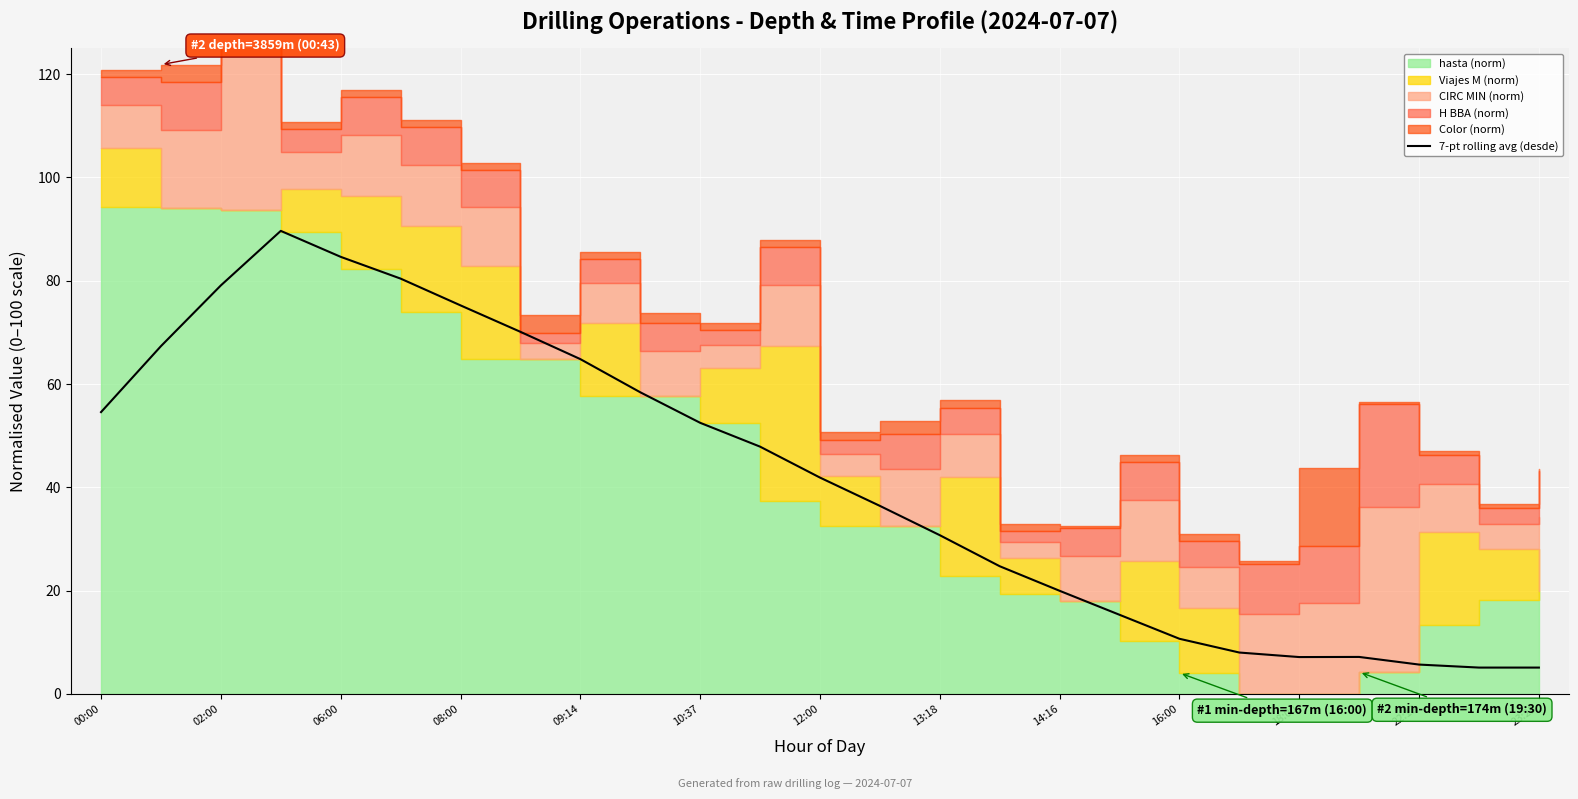

Is it true that 7-pt rolling avg (desde) equals 84.6 at 06:00?

True